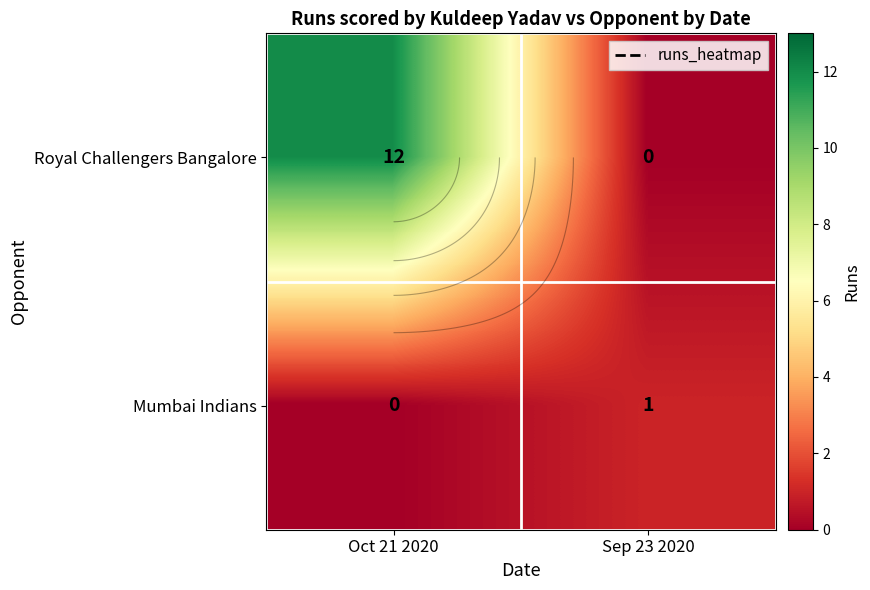

Is the value of Royal Challengers Bangalore at Sep 23 2020 greater than the value of Mumbai Indians at Oct 21 2020?

No